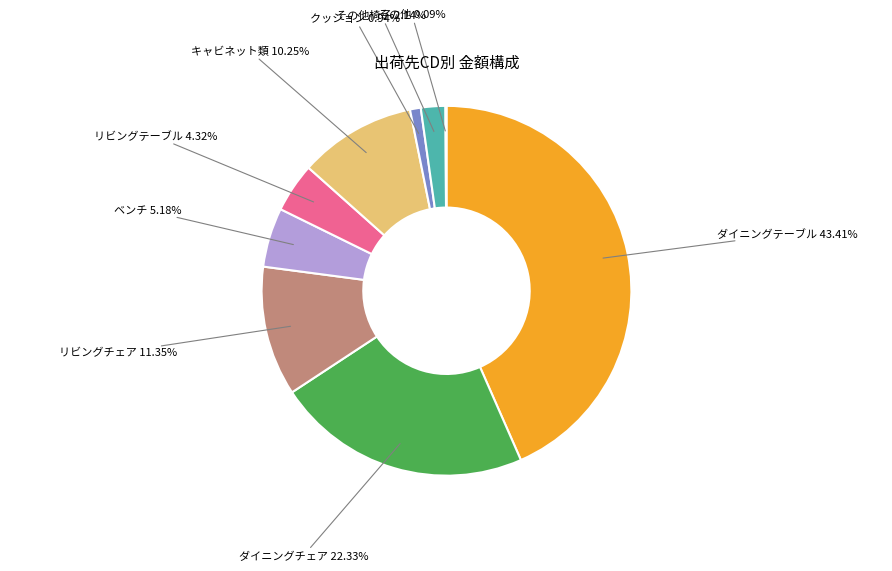

Is there a majority slice in this chart?

No